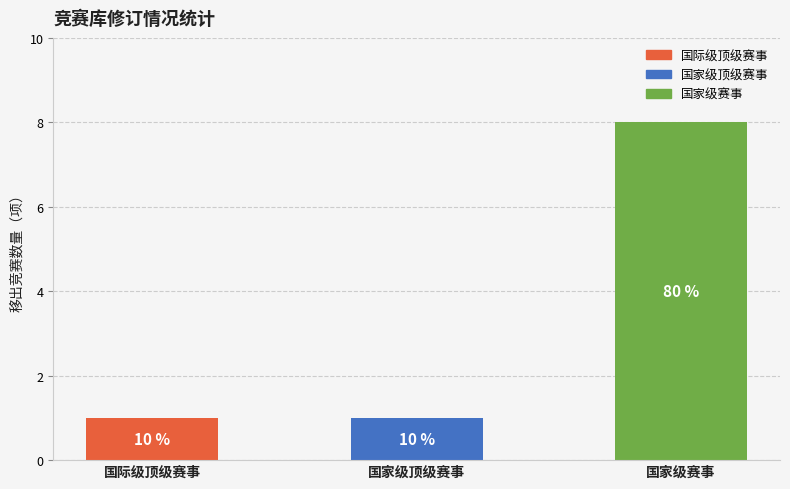

True or false: the data shows 0 at 国际级顶级赛事.

False